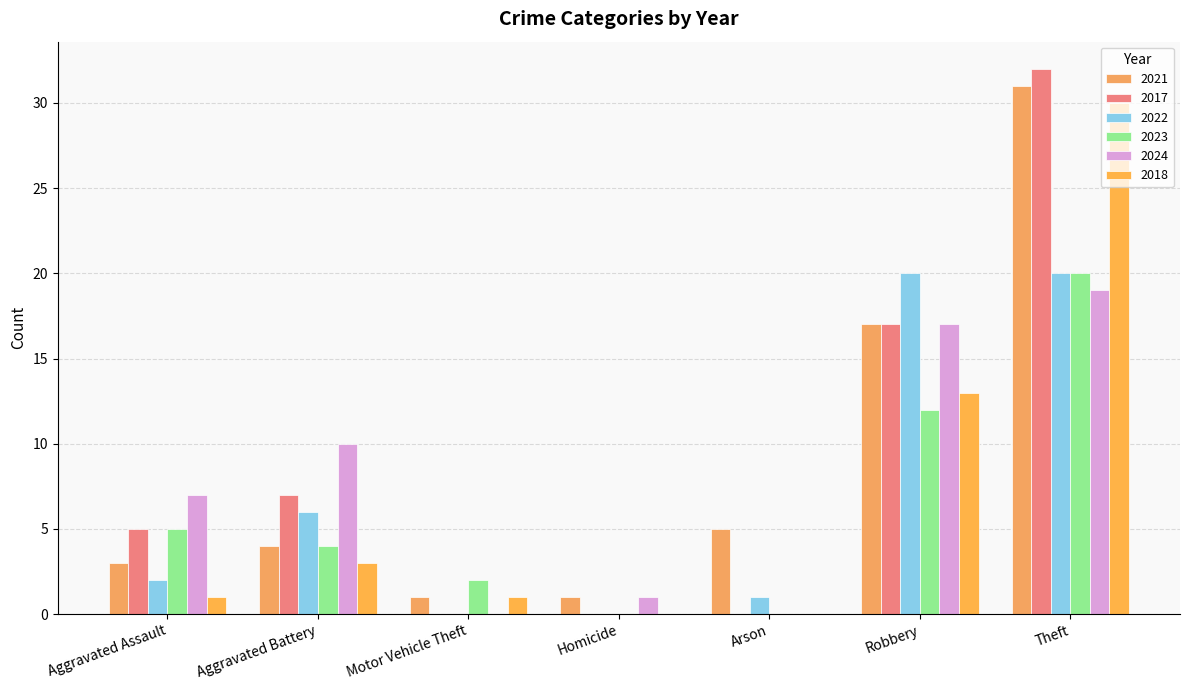

Where is 2017 nearest to the value 16?

Robbery